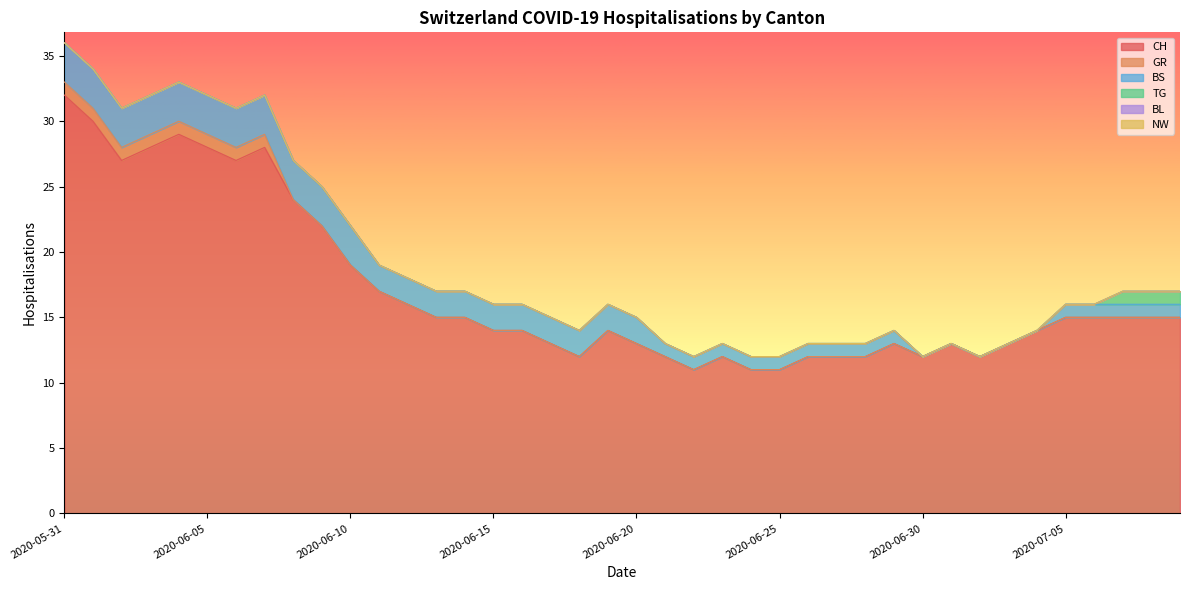

True or false: TG has more than 0 interior local peaks.

False